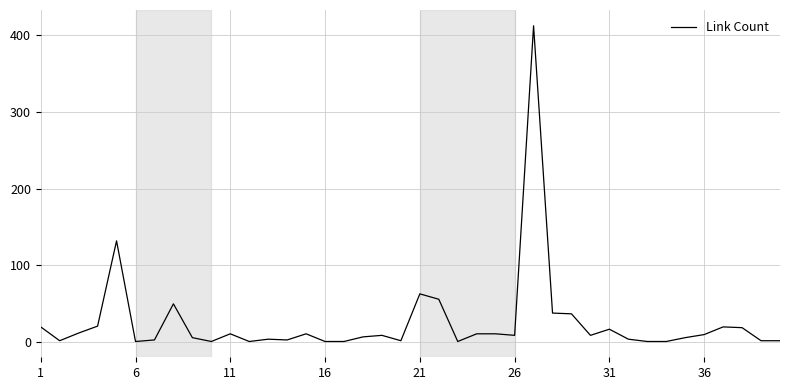

Does the chart display data point markers on the line(s)?

No